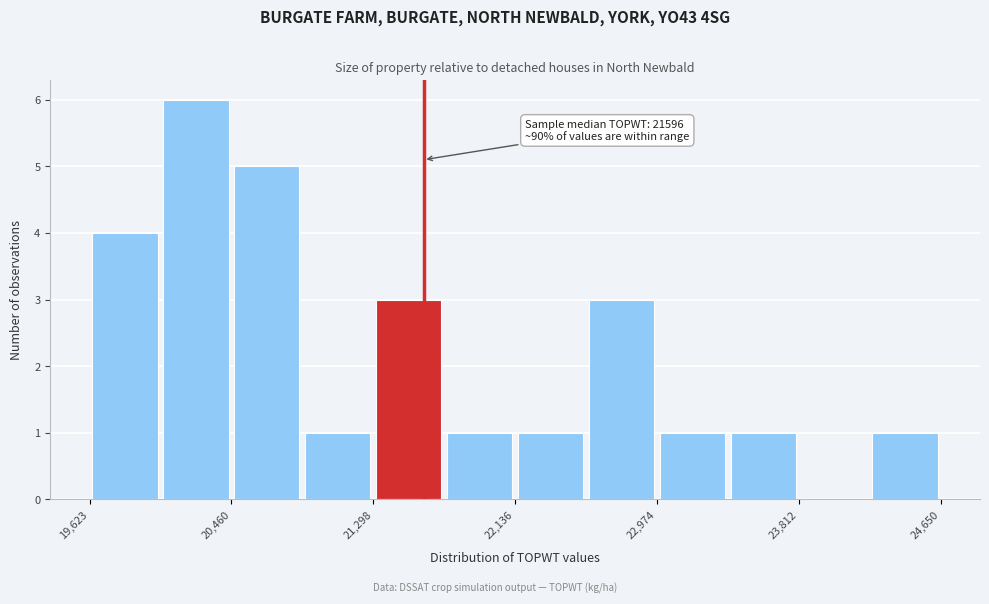

Which range on the x-axis has the tallest bar?

20000 to 20500